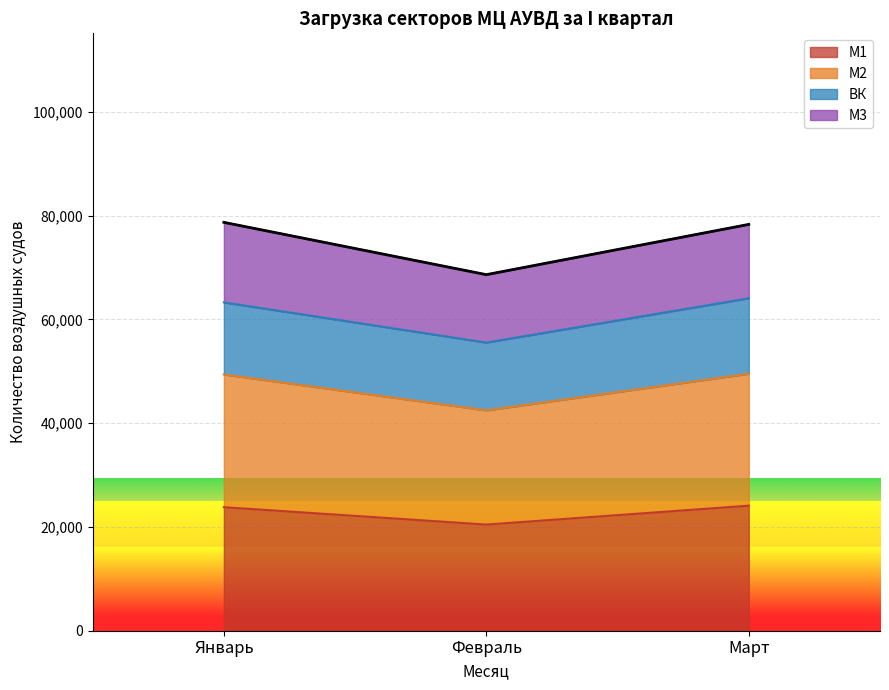

Which category has the lowest value in the М1 series?

Февраль